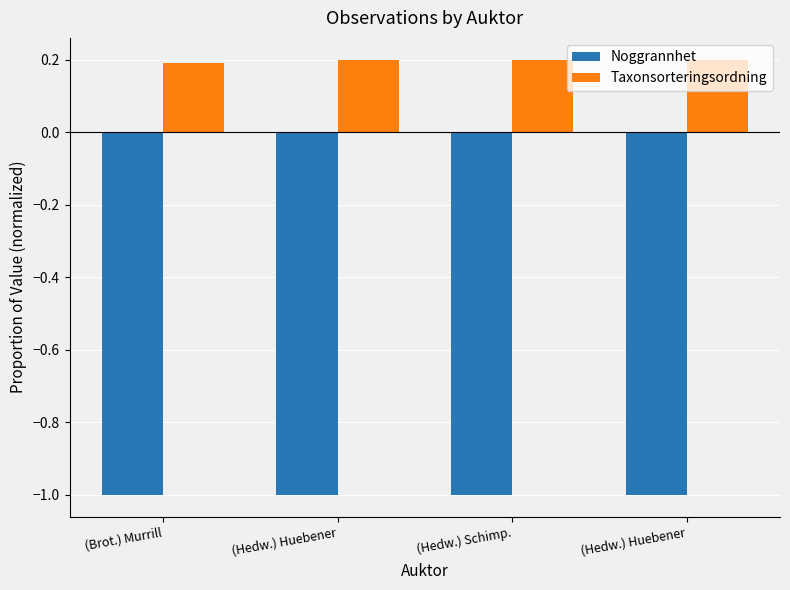

What are all the series names shown in the legend?

Noggrannhet, Taxonsorteringsordning